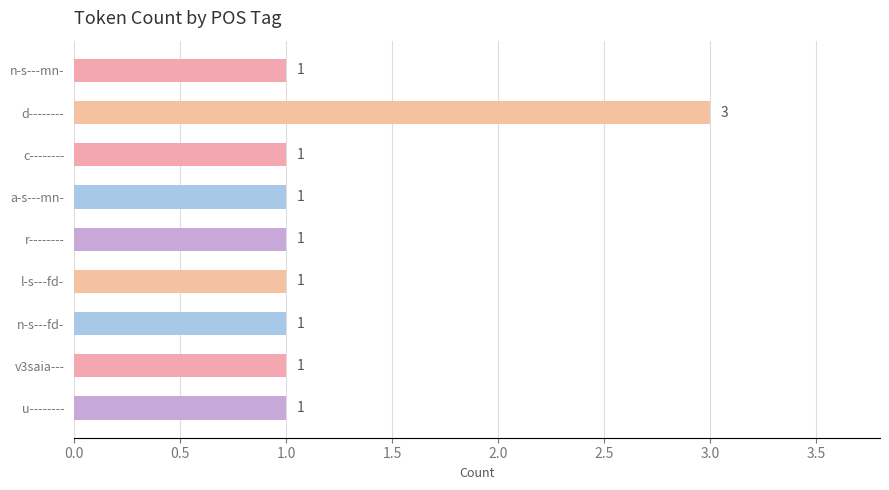

The value at d-------- is 2. True or false?

False